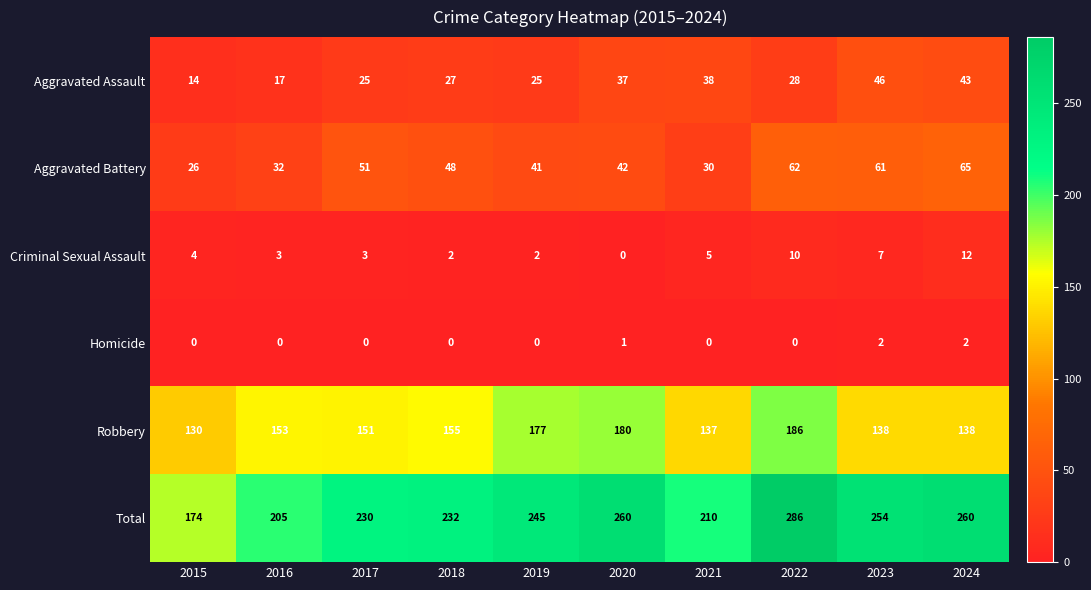

Which series has the largest total across all categories?

Total